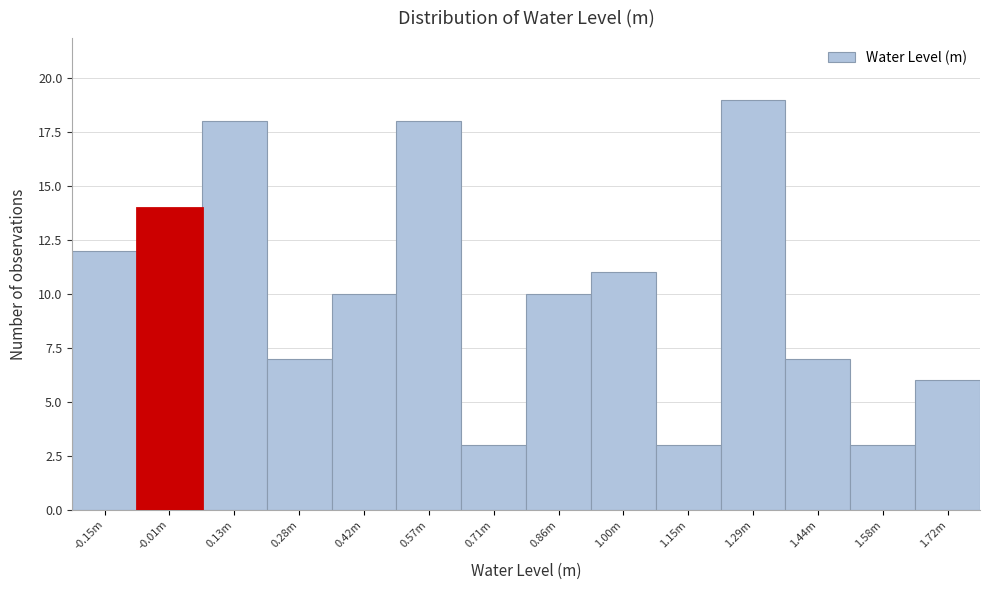

Reading left to right, what are all the values shown in this chart?

12	14	18	7	10	18	3	10	11	3	19	7	3	6